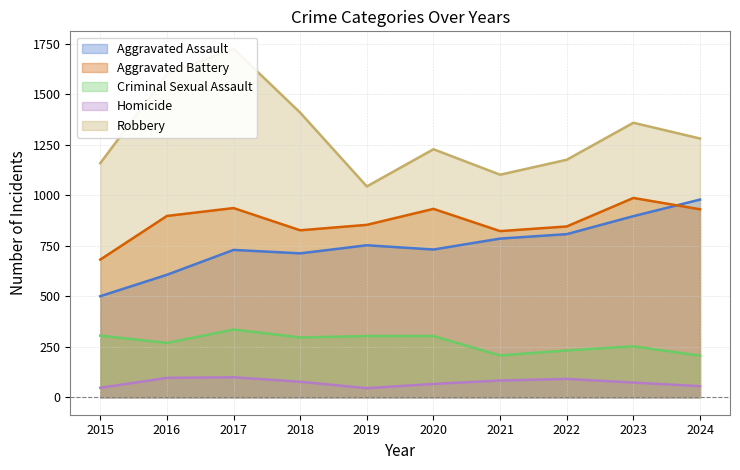

What is the difference between the second highest and second lowest values in the Criminal Sexual Assault series?

98